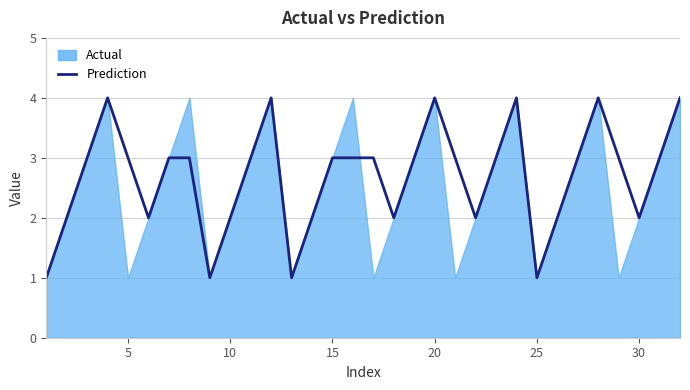

How many values exceed 3?

6